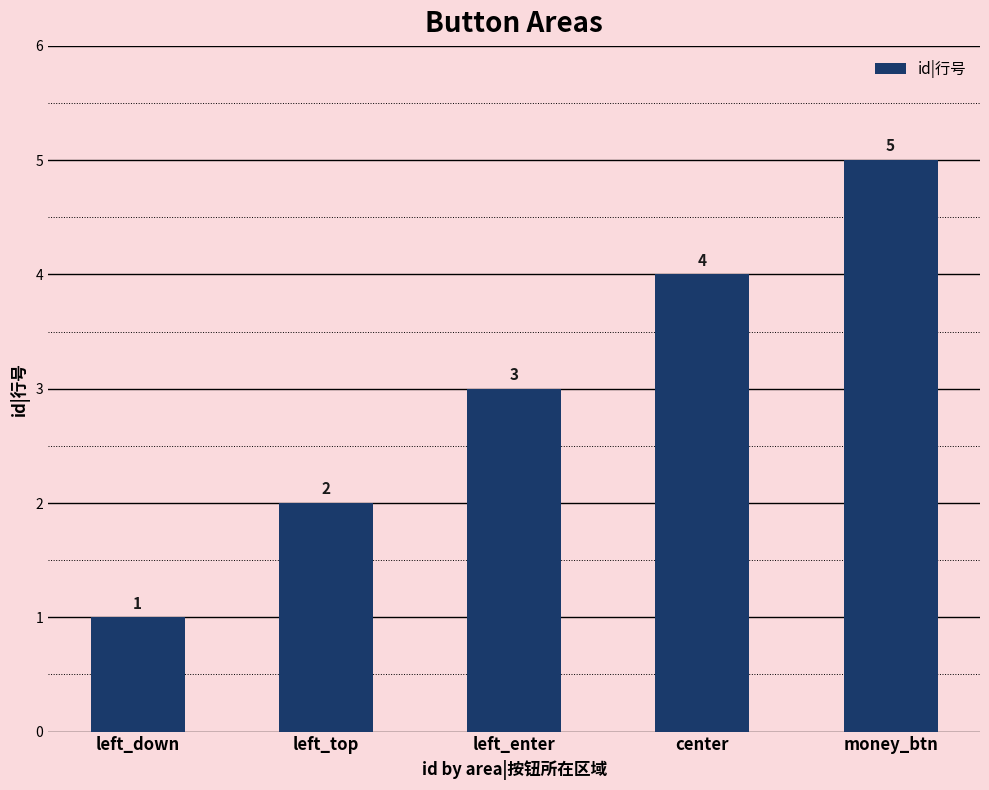

What position from the left is money_btn?

5